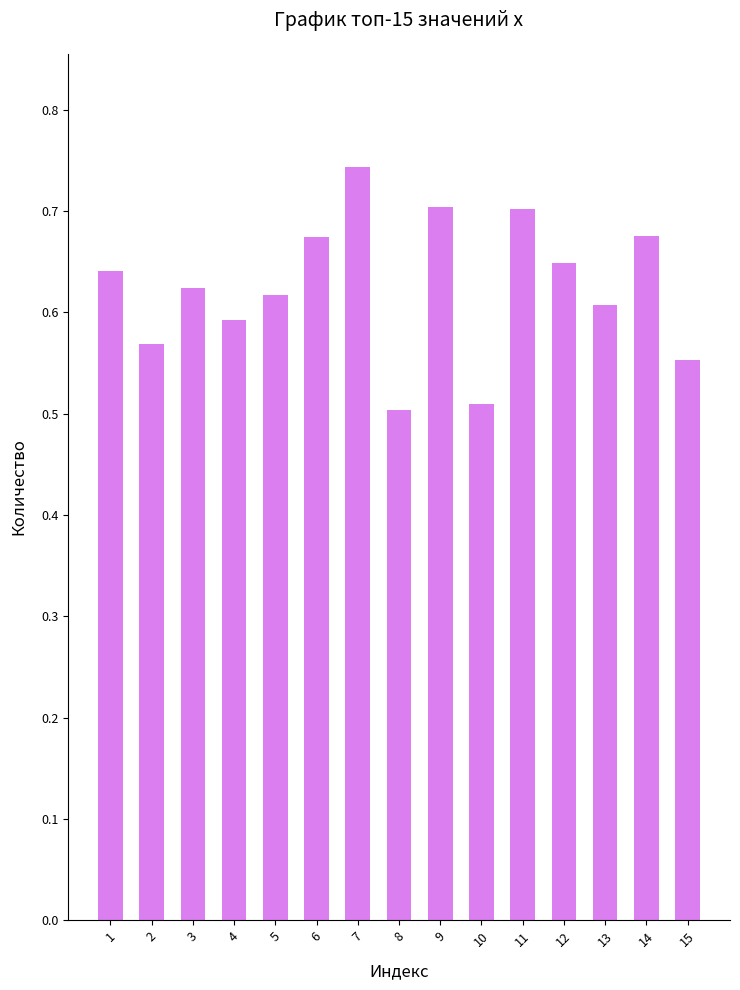

The value at 14 is 0.7. True or false?

True